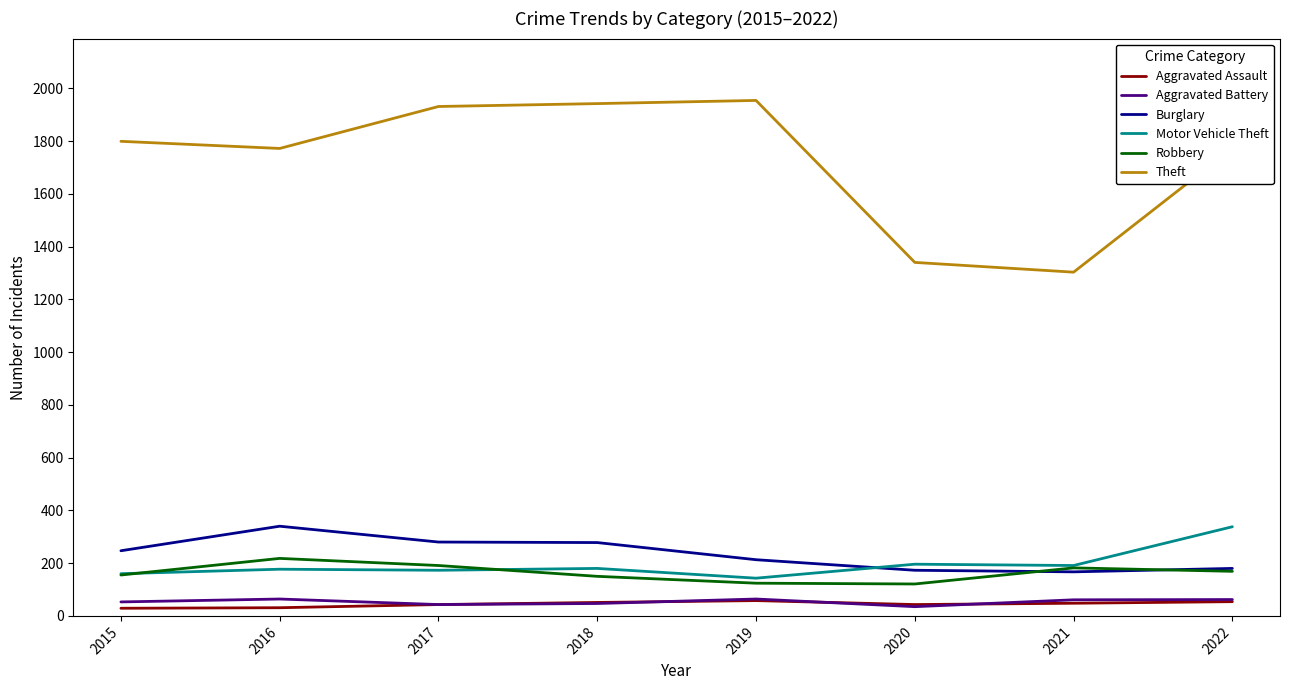

Which series has the largest range (max minus min)?

Theft